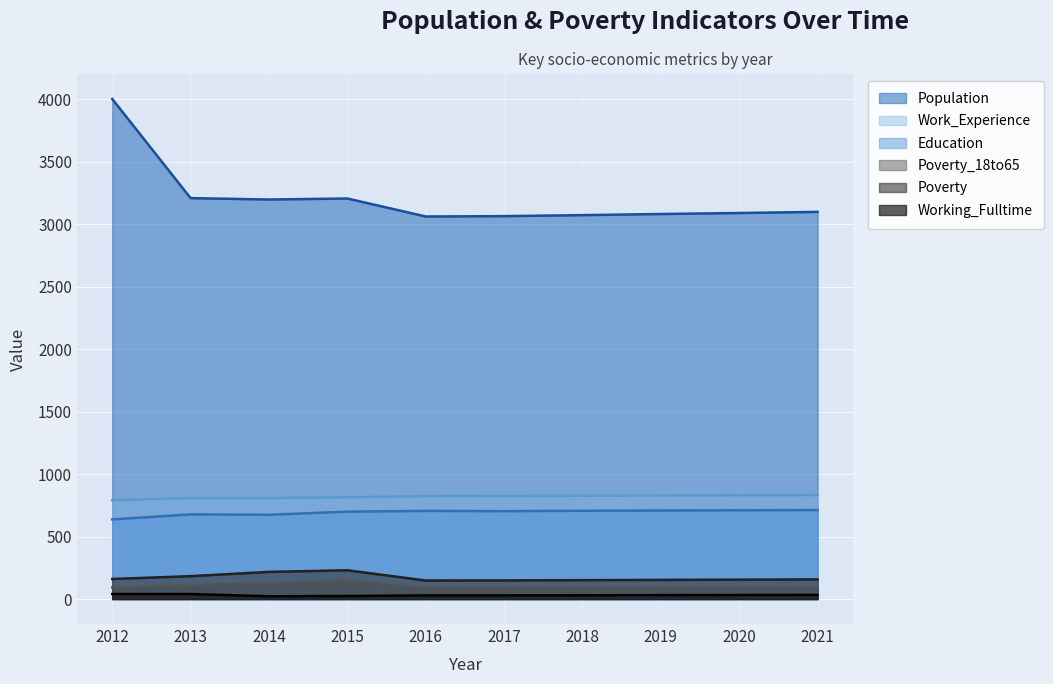

True or false: Work_Experience and Poverty_18to65 cross at least once.

False